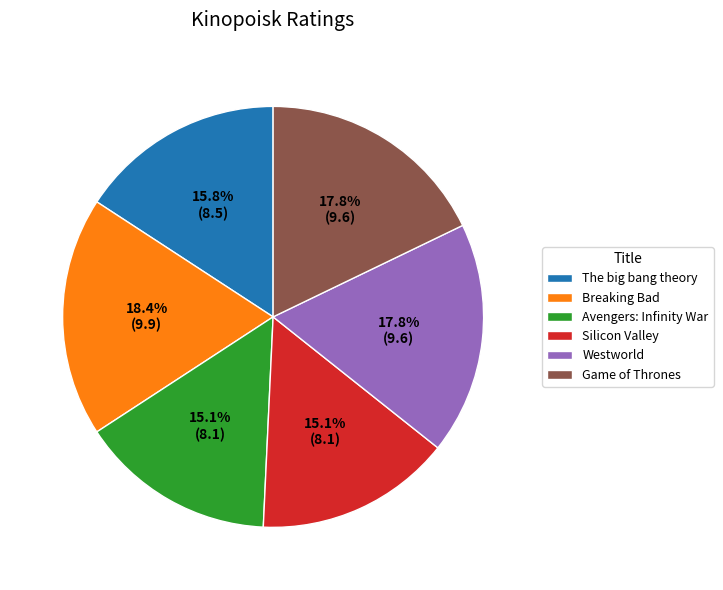

Is there any slice that represents more than half of the pie?

No